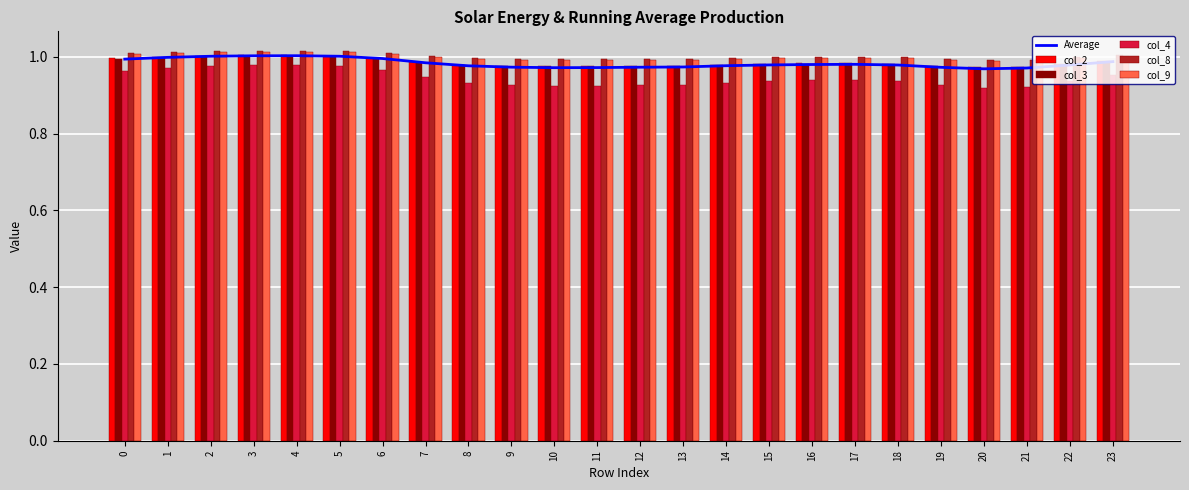

True or false: col_9 has a value of 1.4 at 19.

False